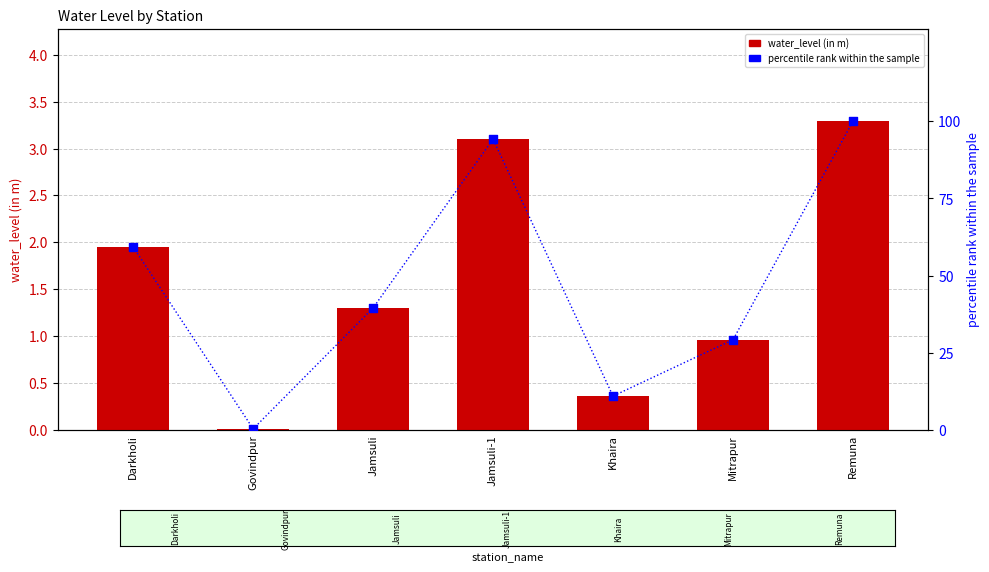

Which series contains the highest Y value?

percentile rank